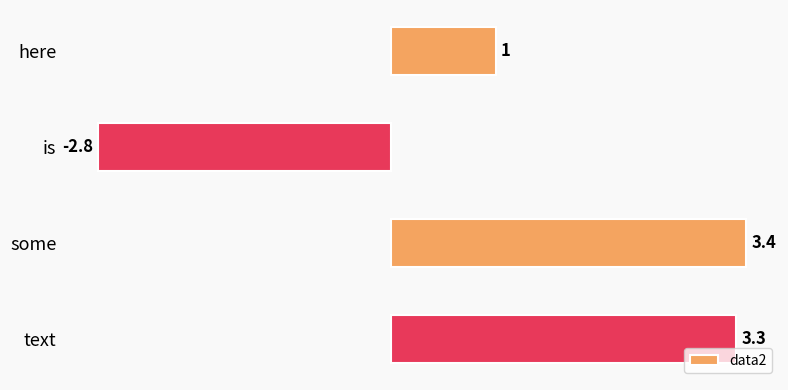

What is the difference between the second highest and second lowest values?

2.3